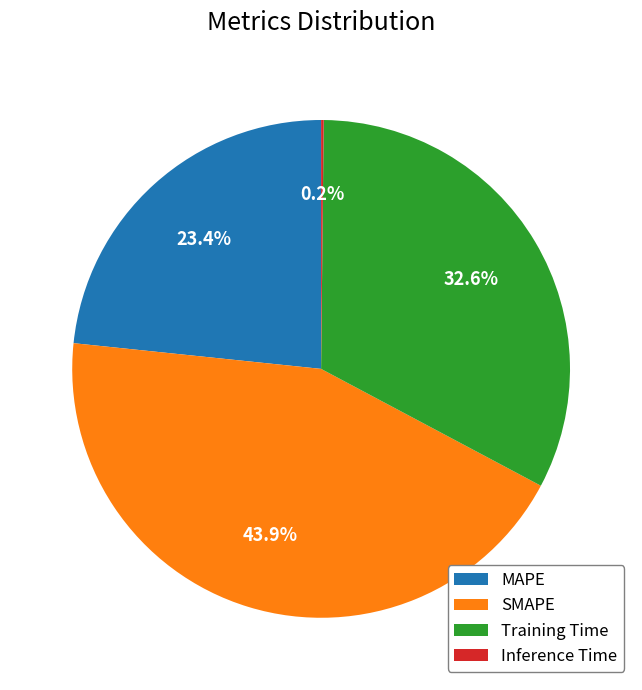

To the nearest percent, what portion does MAPE represent?

23%